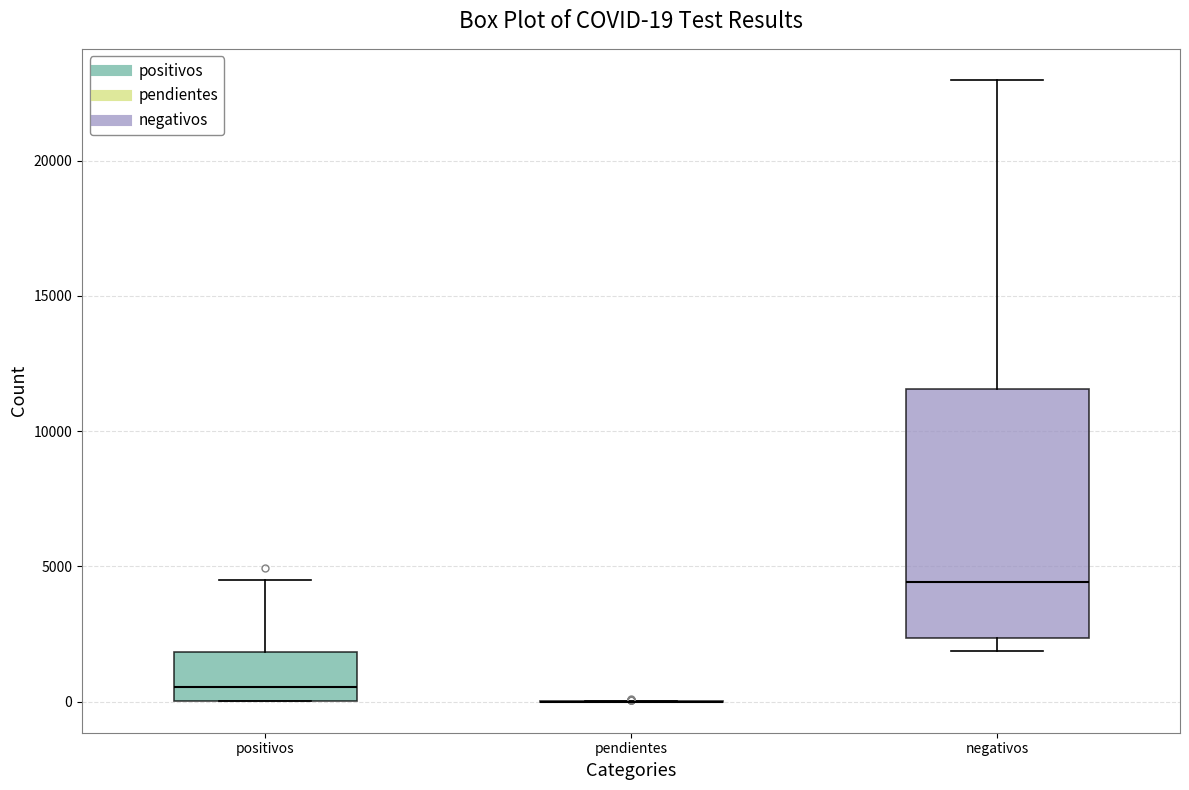

Which box is the tallest, from its lower edge to its upper edge?

negativos